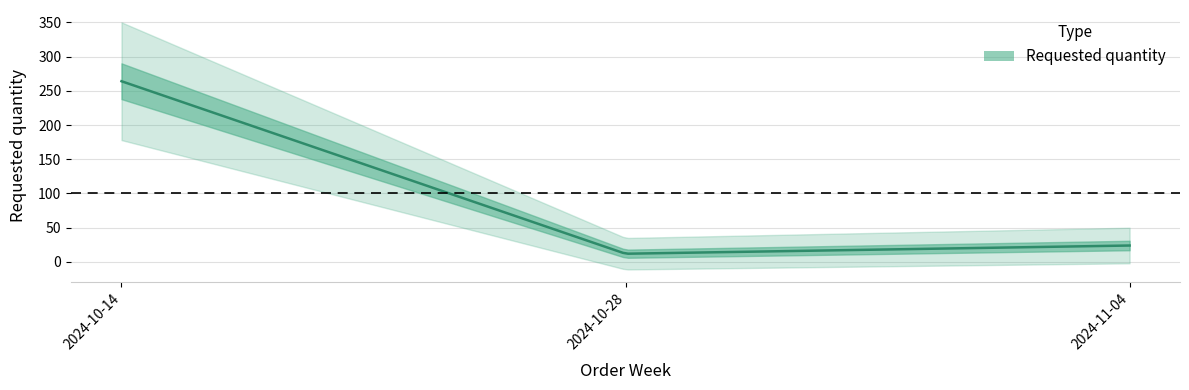

What is the sum of all values?

300